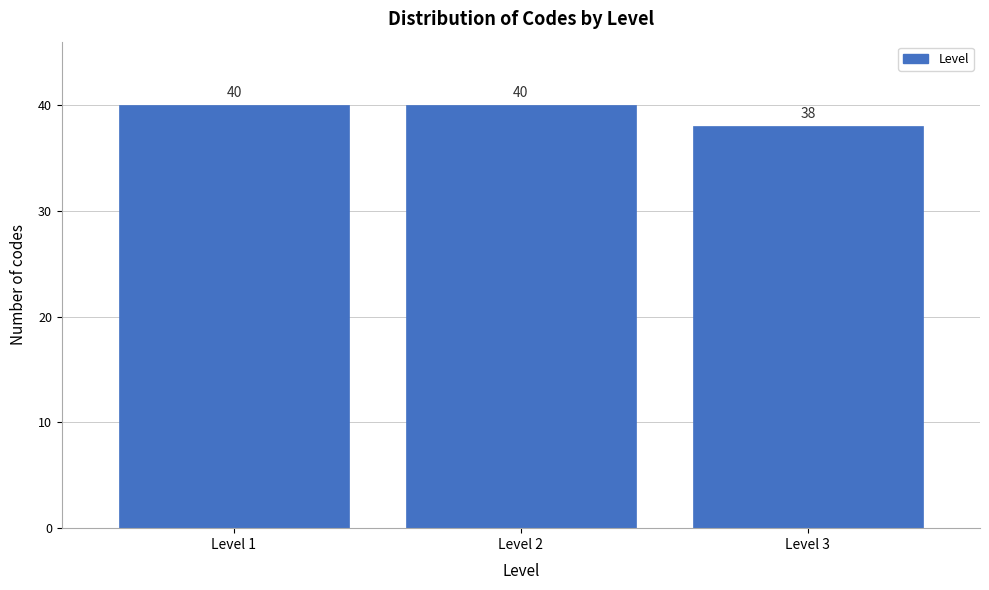

Reading right to left, what are all the values shown in this chart?

38	40	40